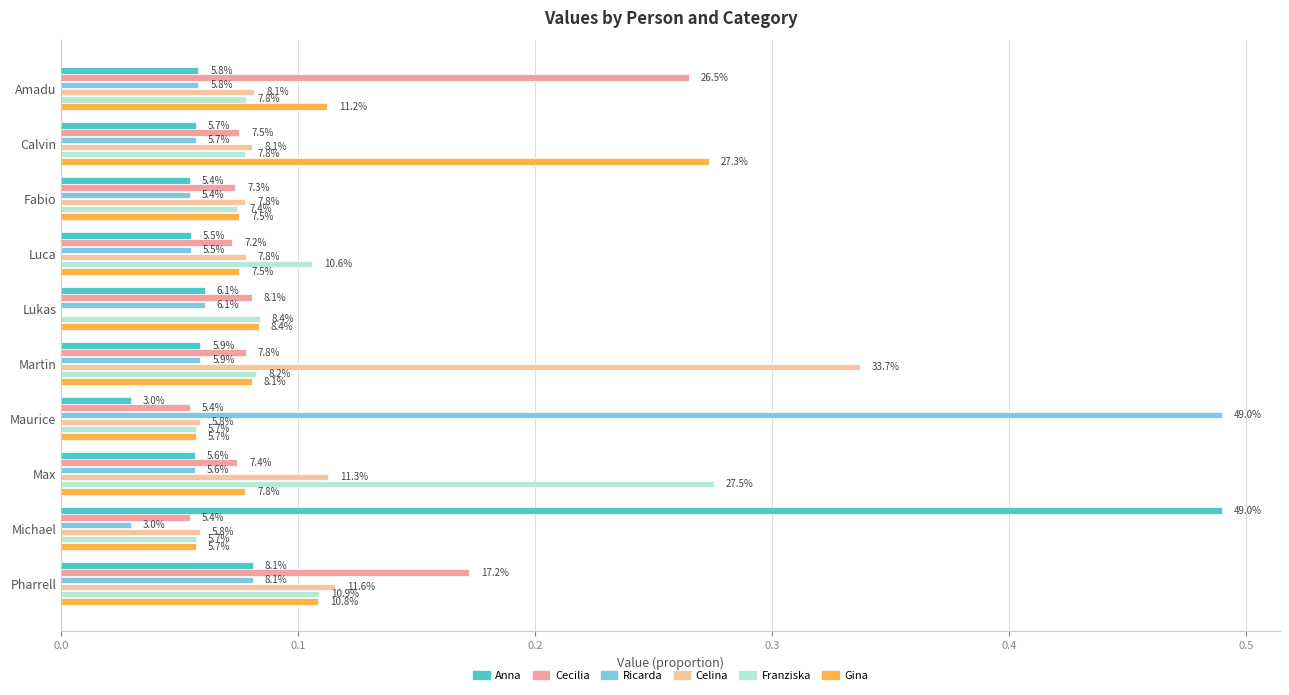

What are all the series names shown in the legend?

Anna, Cecilia, Ricarda, Celina, Franziska, Gina